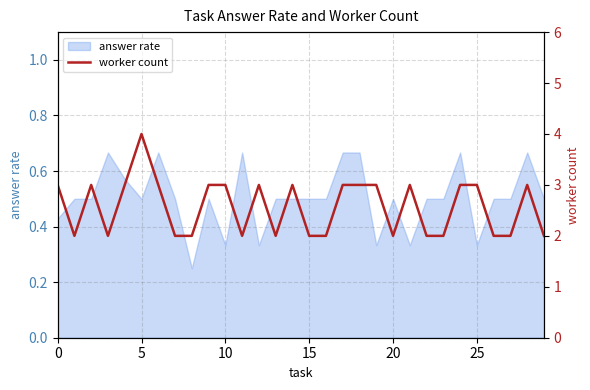

What is the difference between the maximum and minimum values?

2